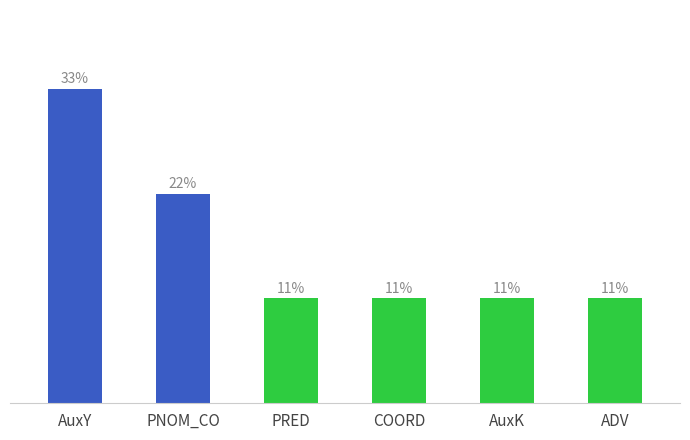

Which label corresponds to the largest value in the chart?

AuxY